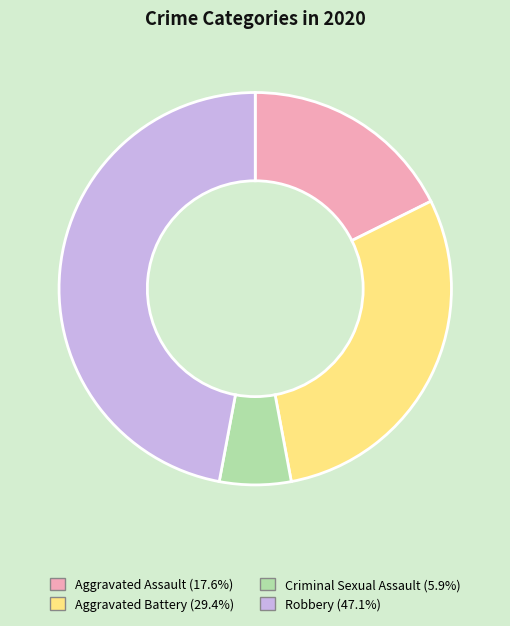

Rank the categories by value from lowest to highest.

Criminal Sexual Assault, Aggravated Assault, Aggravated Battery, Robbery